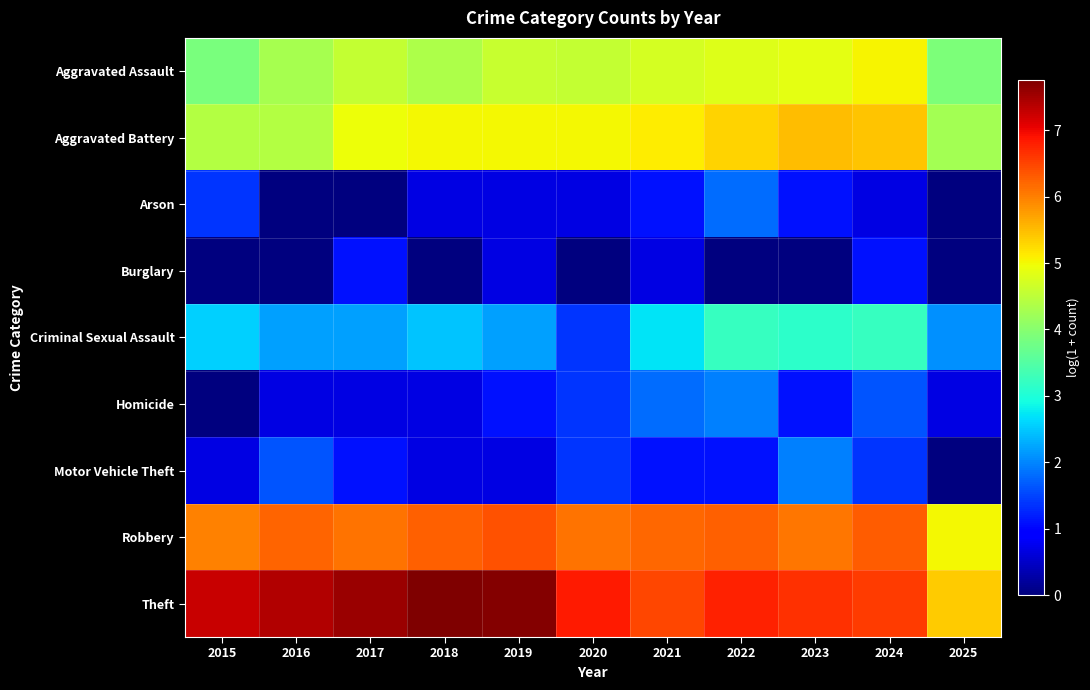

Reading left to right, transcribe all the data shown in this chart.

Aggravated Assault: 2015=3.9	2016=4.3	2017=4.6	2018=4.4	2019=4.6	2020=4.6	2021=4.7	2022=4.8	2023=4.9	2024=5.0	2025=3.9
Aggravated Battery: 2015=4.4	2016=4.4	2017=5.0	2018=5.0	2019=5.0	2020=5.0	2021=5.1	2022=5.3	2023=5.5	2024=5.5	2025=4.2
Arson: 2015=1.4	2016=0.0	2017=0.0	2018=0.7	2019=0.7	2020=0.7	2021=1.1	2022=1.8	2023=1.1	2024=0.7	2025=0.0
Burglary: 2015=0.0	2016=0.0	2017=1.1	2018=0.0	2019=0.7	2020=0.0	2021=0.7	2022=0.0	2023=0.0	2024=1.1	2025=0.0
Criminal Sexual Assault: 2015=2.6	2016=2.2	2017=2.2	2018=2.5	2019=2.2	2020=1.4	2021=2.7	2022=3.2	2023=3.1	2024=3.2	2025=2.1
Homicide: 2015=0.0	2016=0.7	2017=0.7	2018=0.7	2019=1.1	2020=1.4	2021=1.8	2022=1.9	2023=1.1	2024=1.6	2025=0.7
Motor Vehicle Theft: 2015=0.7	2016=1.6	2017=1.1	2018=0.7	2019=0.7	2020=1.4	2021=1.1	2022=1.1	2023=1.9	2024=1.4	2025=0.0
Robbery: 2015=6.0	2016=6.2	2017=6.1	2018=6.3	2019=6.4	2020=6.1	2021=6.2	2022=6.3	2023=6.1	2024=6.3	2025=5.0
Theft: 2015=7.3	2016=7.4	2017=7.5	2018=7.8	2019=7.7	2020=6.8	2021=6.5	2022=6.8	2023=6.6	2024=6.6	2025=5.4